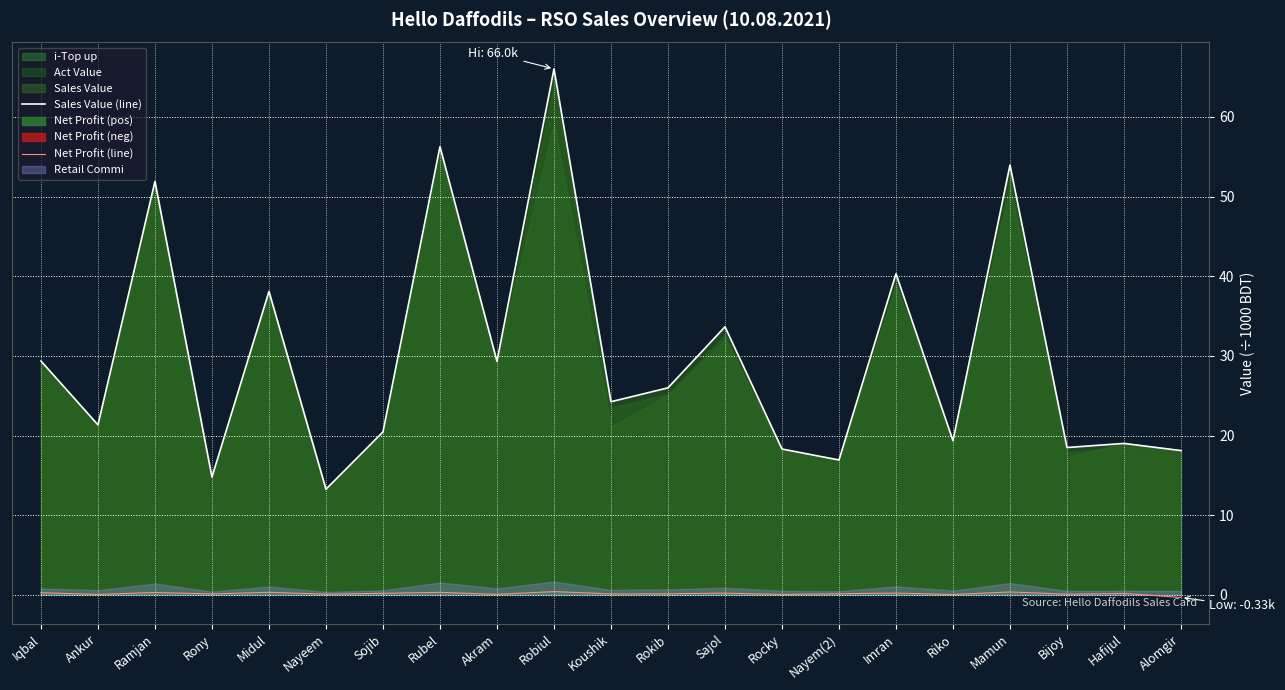

Which series changed the most between Nayeem and Sojib?

Sales Value (line)